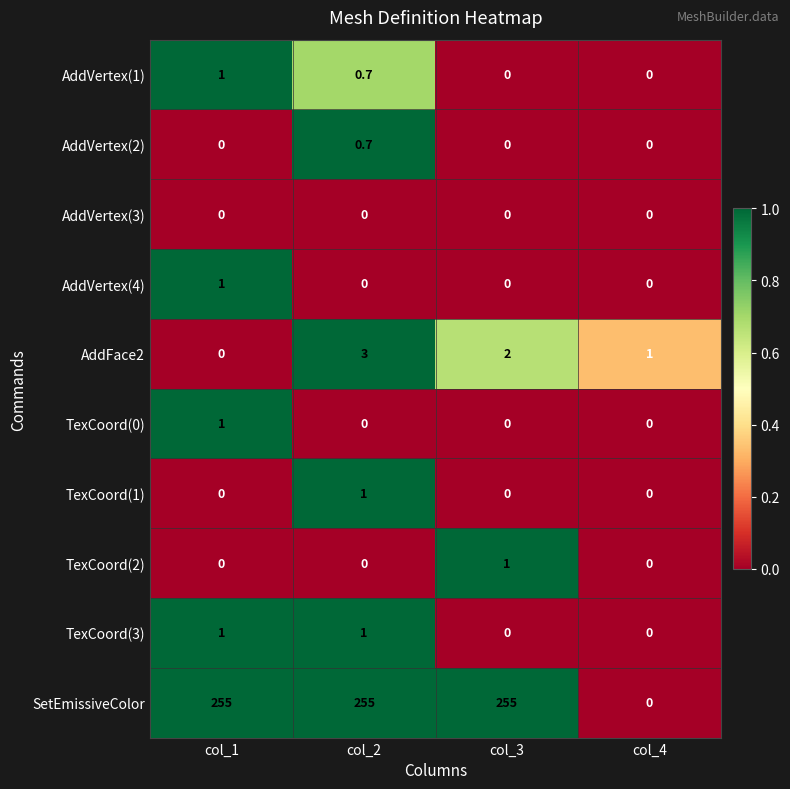

Is it true that TexCoord(2) equals 1.0 at col_3?

True